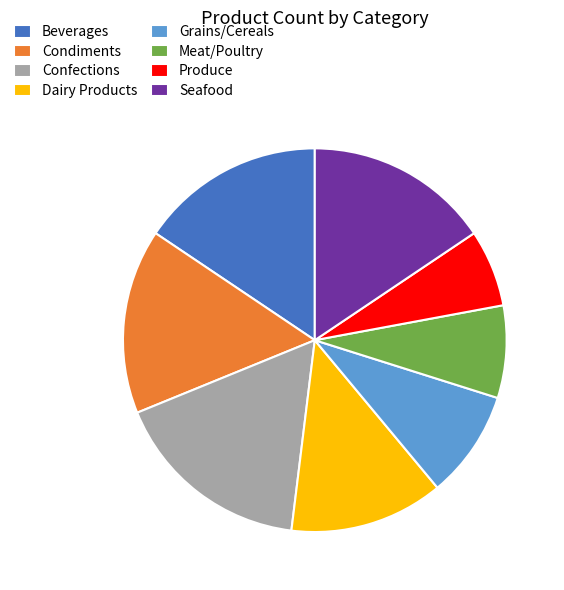

Approximately how many times larger is the value at Produce compared to Seafood?

0.4